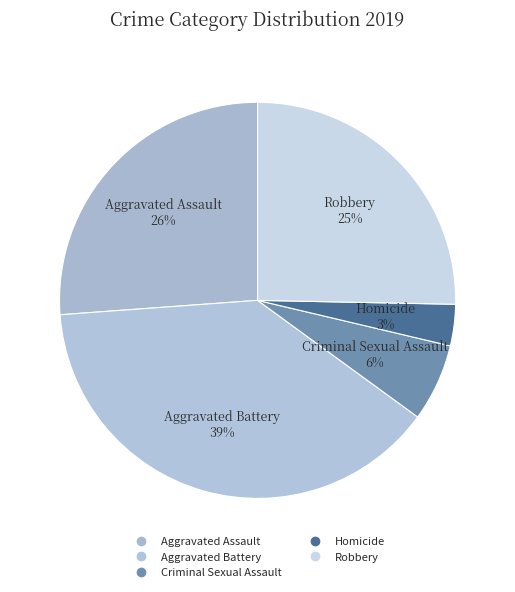

To the nearest percent, what is the average slice percentage?

20%